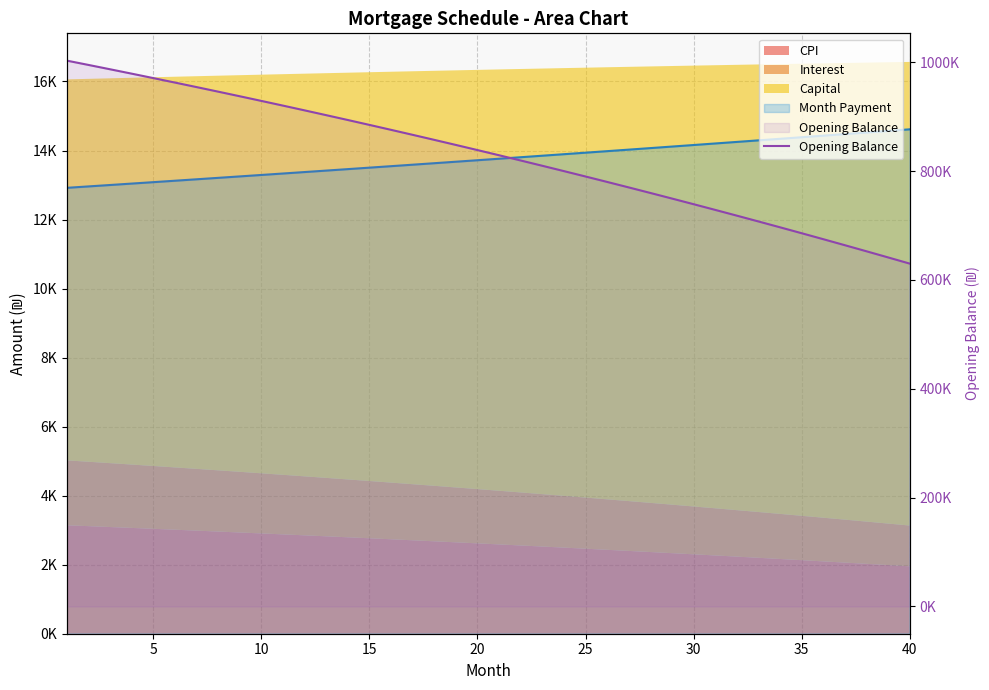

What is the ratio of the value at 35 to the value at 14?

1.1